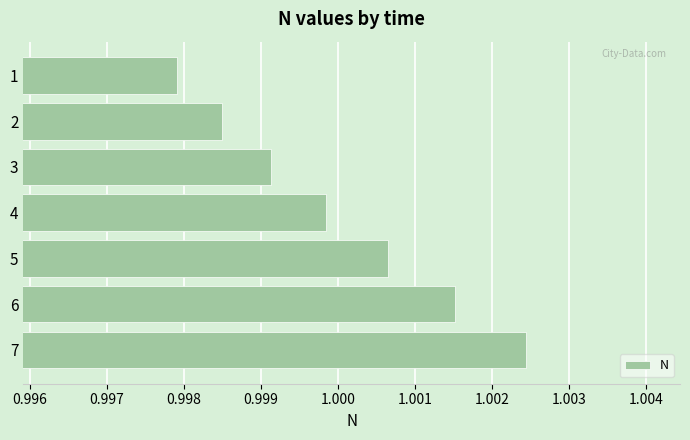

Where is the data nearest to the value 1?

4